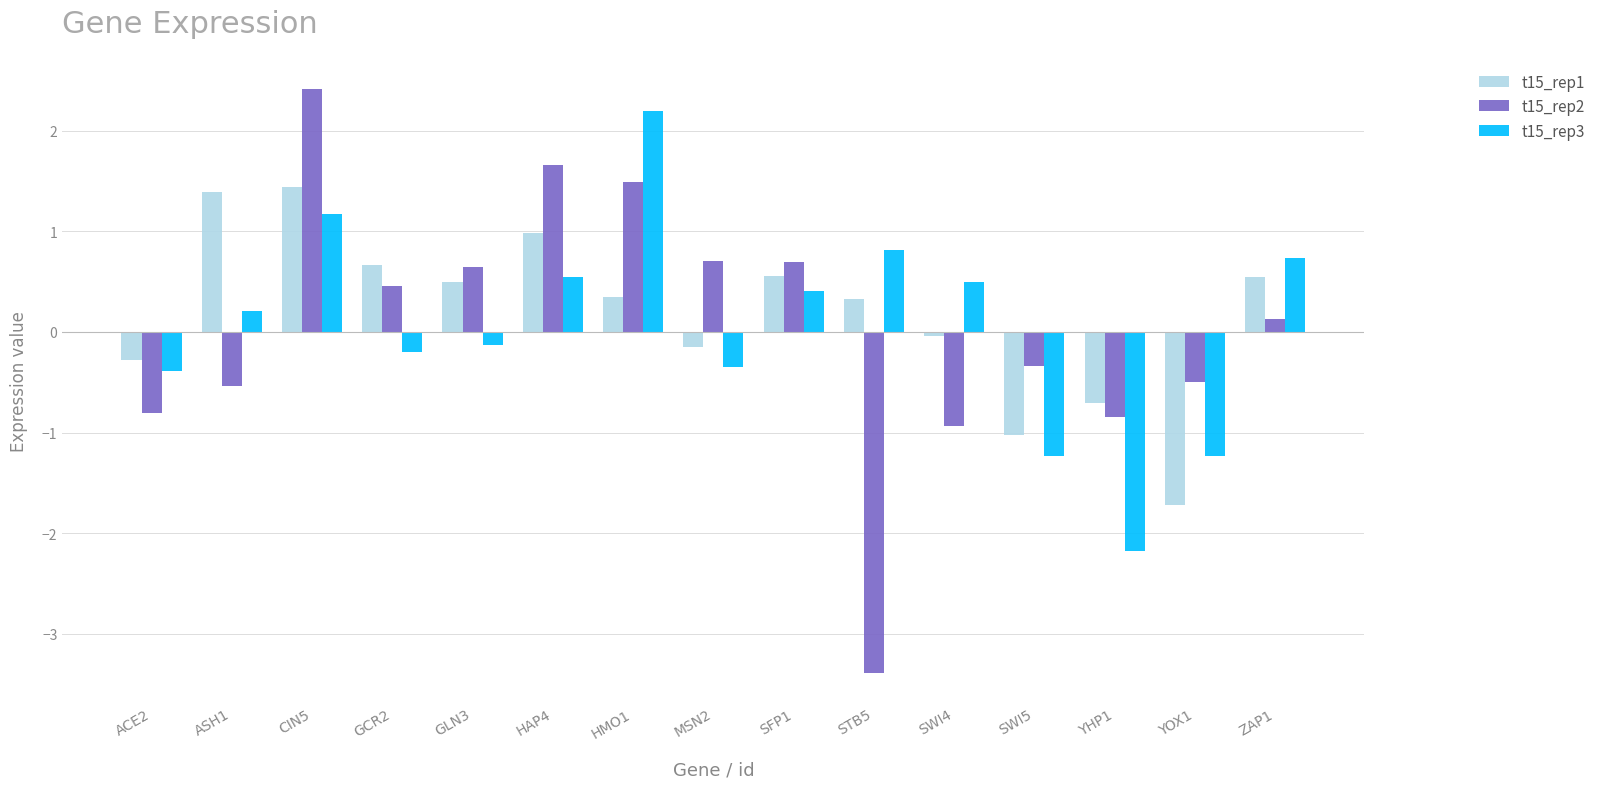

What is the smallest value displayed?

-3.4